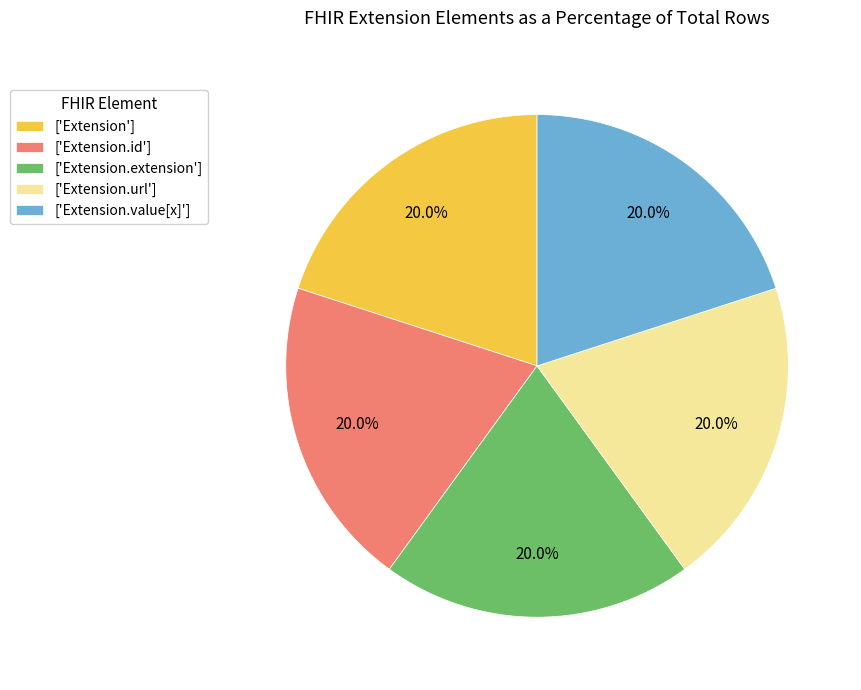

Does any single category account for the majority?

No